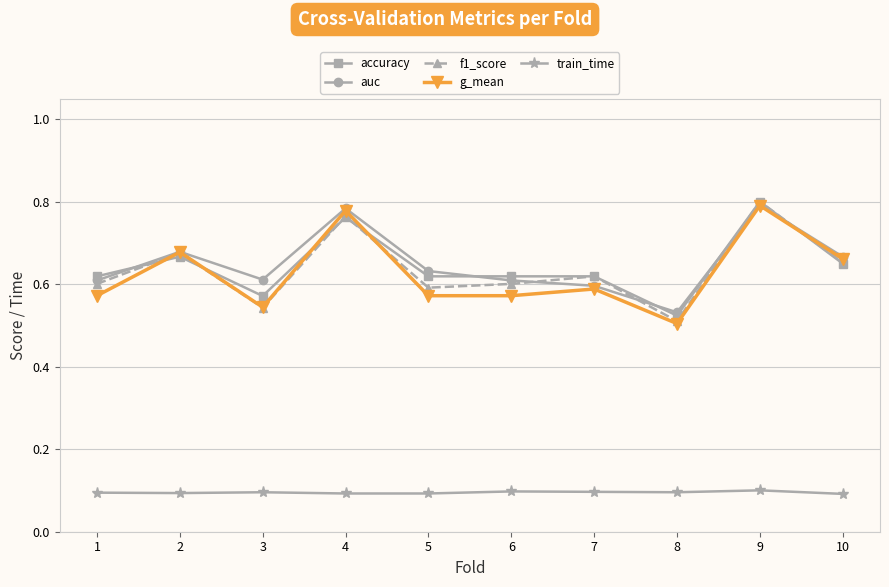

Which series changed the most between 6 and 9?

g_mean